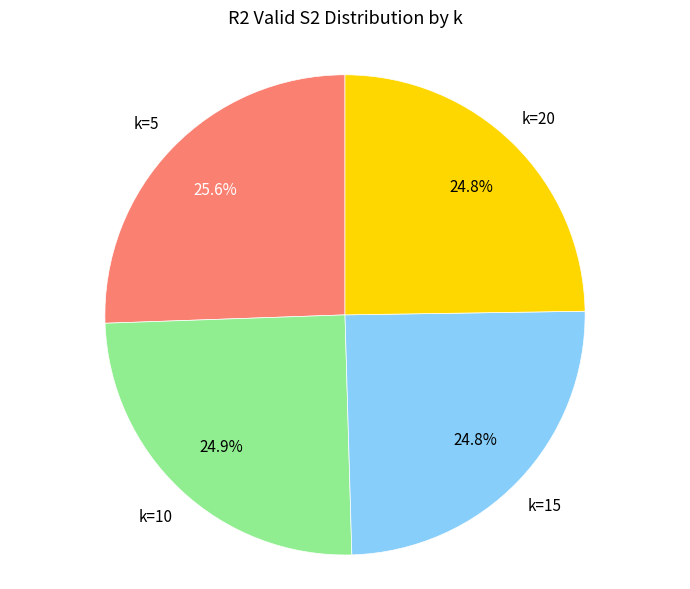

How much of the chart is everything except k=20?

75.2%